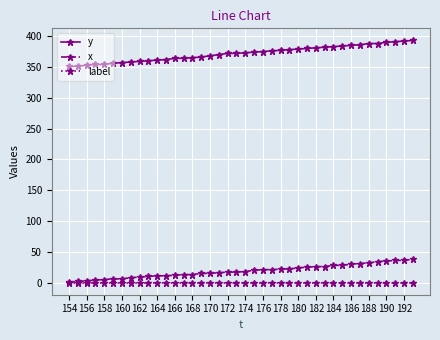

True or false: label and y cross at least once.

False